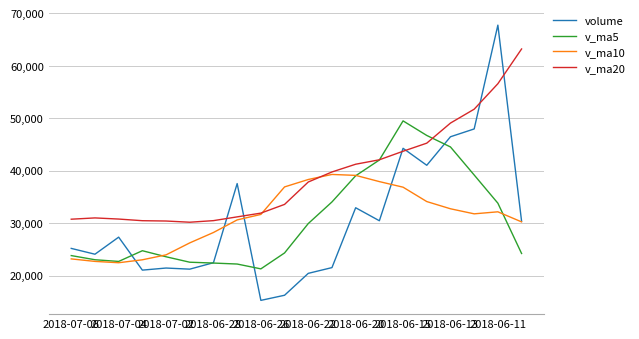

How many times do v_ma10 and v_ma20 cross each other?

2